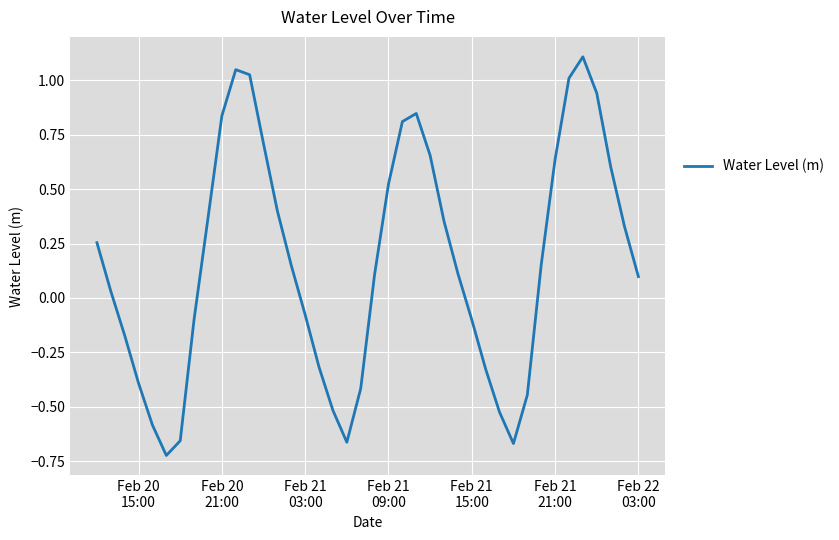

What is the maximum value shown in the chart?

1.1